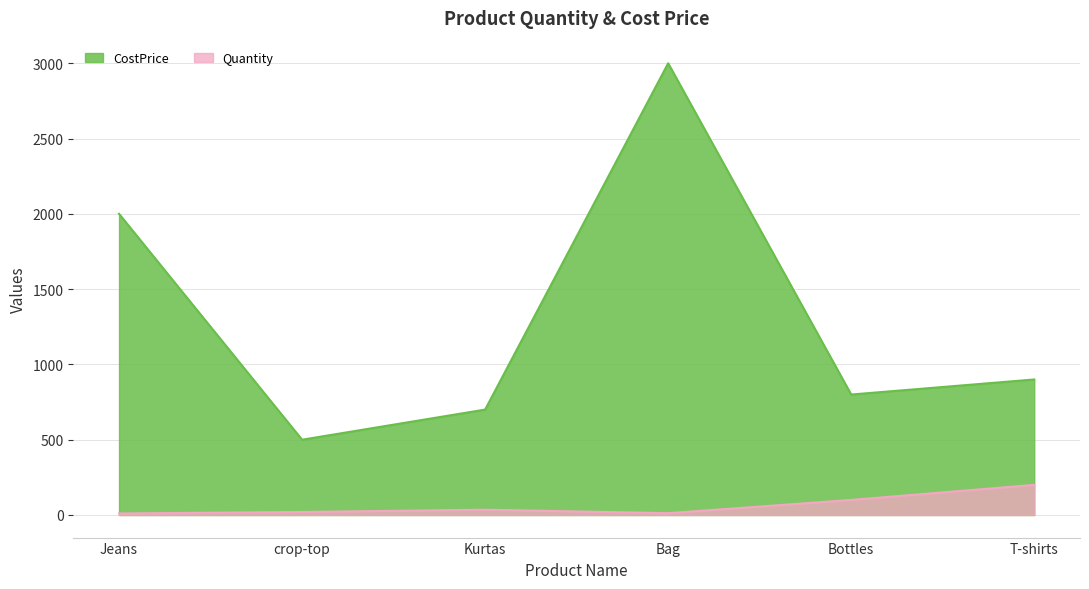

At which label does CostPrice first exceed 900?

Jeans